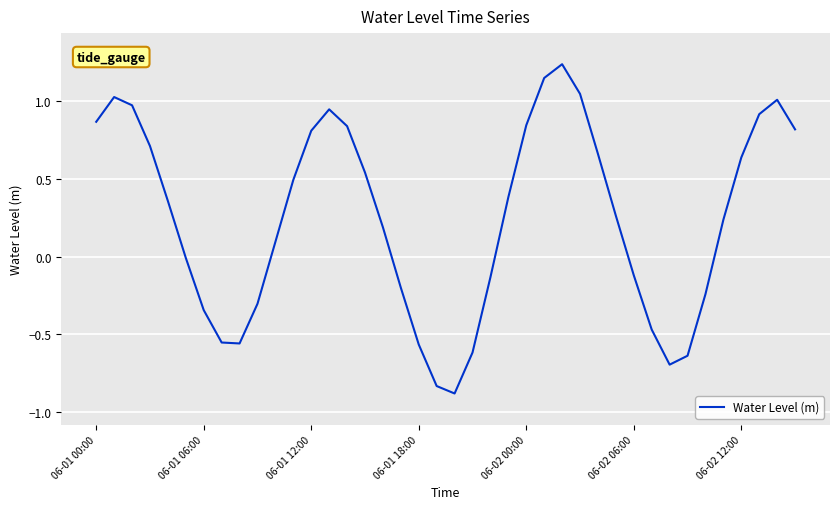

What is the difference between the maximum and minimum values?

2.1